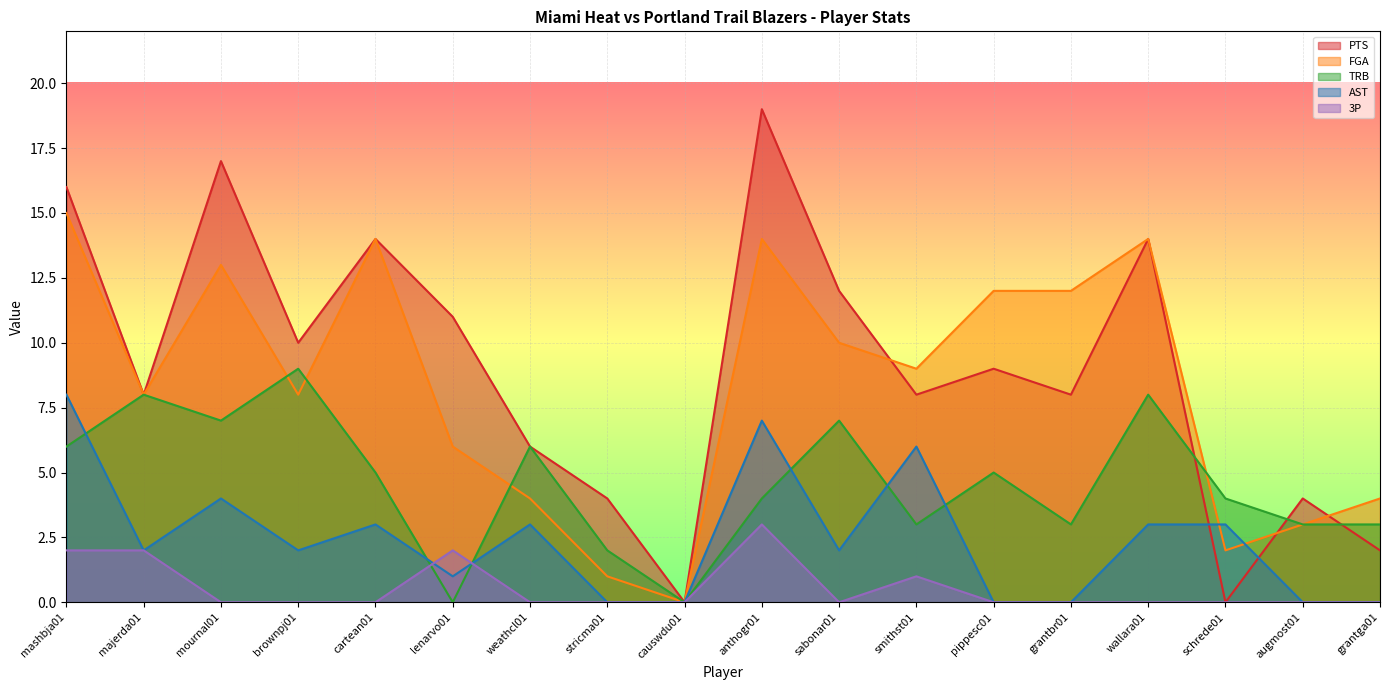

Where is 3P nearest to the value 1?

smithst01